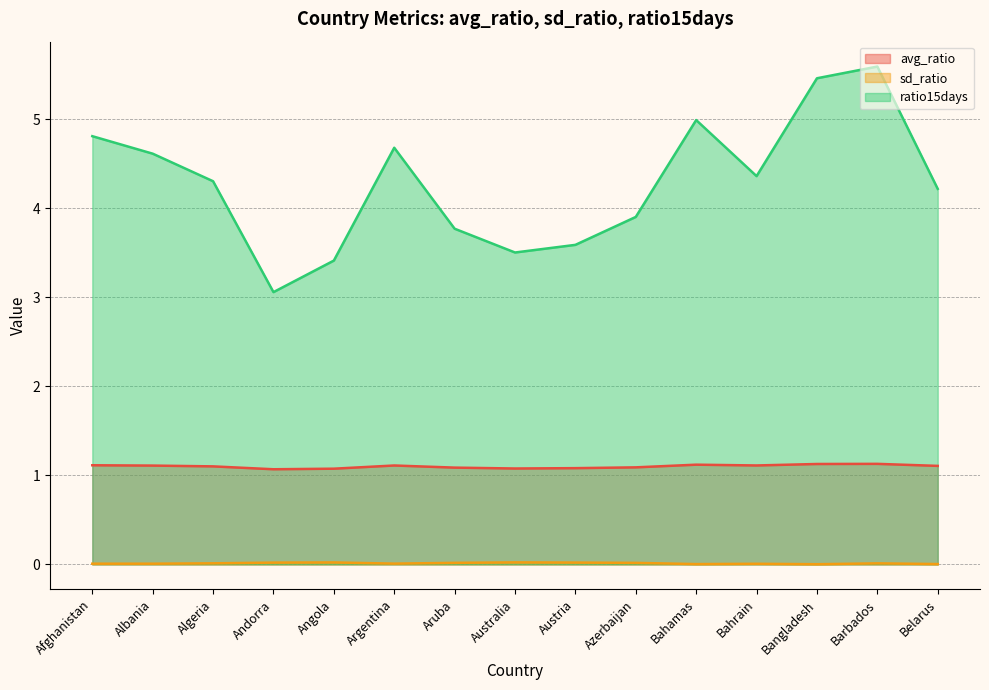

True or false: sd_ratio has a value of 0.0 at Australia.

False